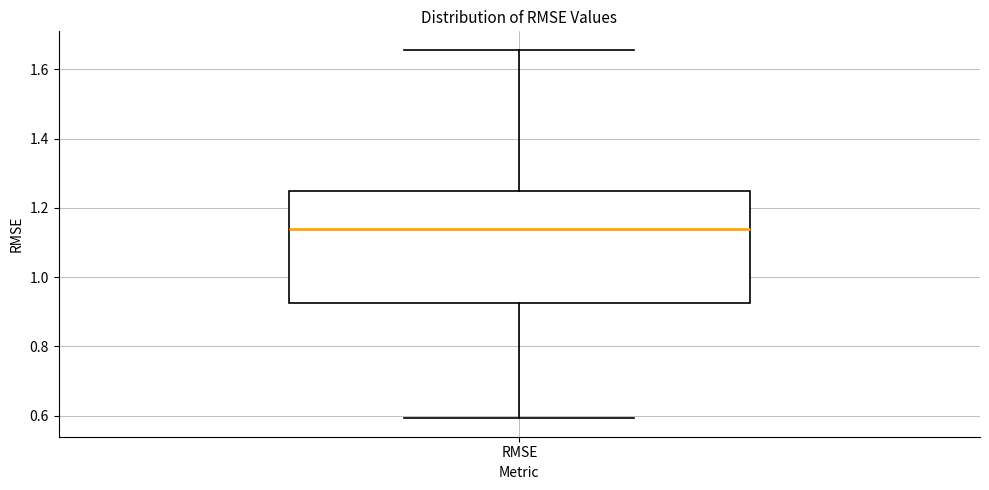

Transcribe this box plot: give where the median line is, the range the box spans, and where the two whiskers end, as read against the y-axis. The values are not printed on the chart, so give them approximately, as read against the axis.

median 1.14, box 0.92 to 1.24, whiskers 0.60 to 1.66